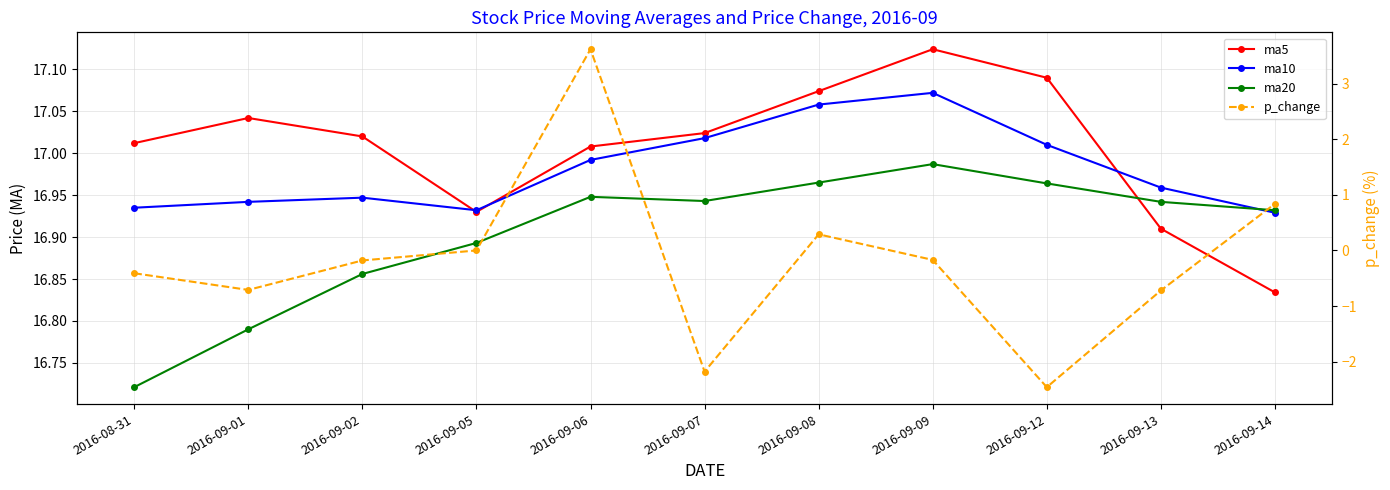

What is the value of the p_change point at the 10th from the left?

-0.7